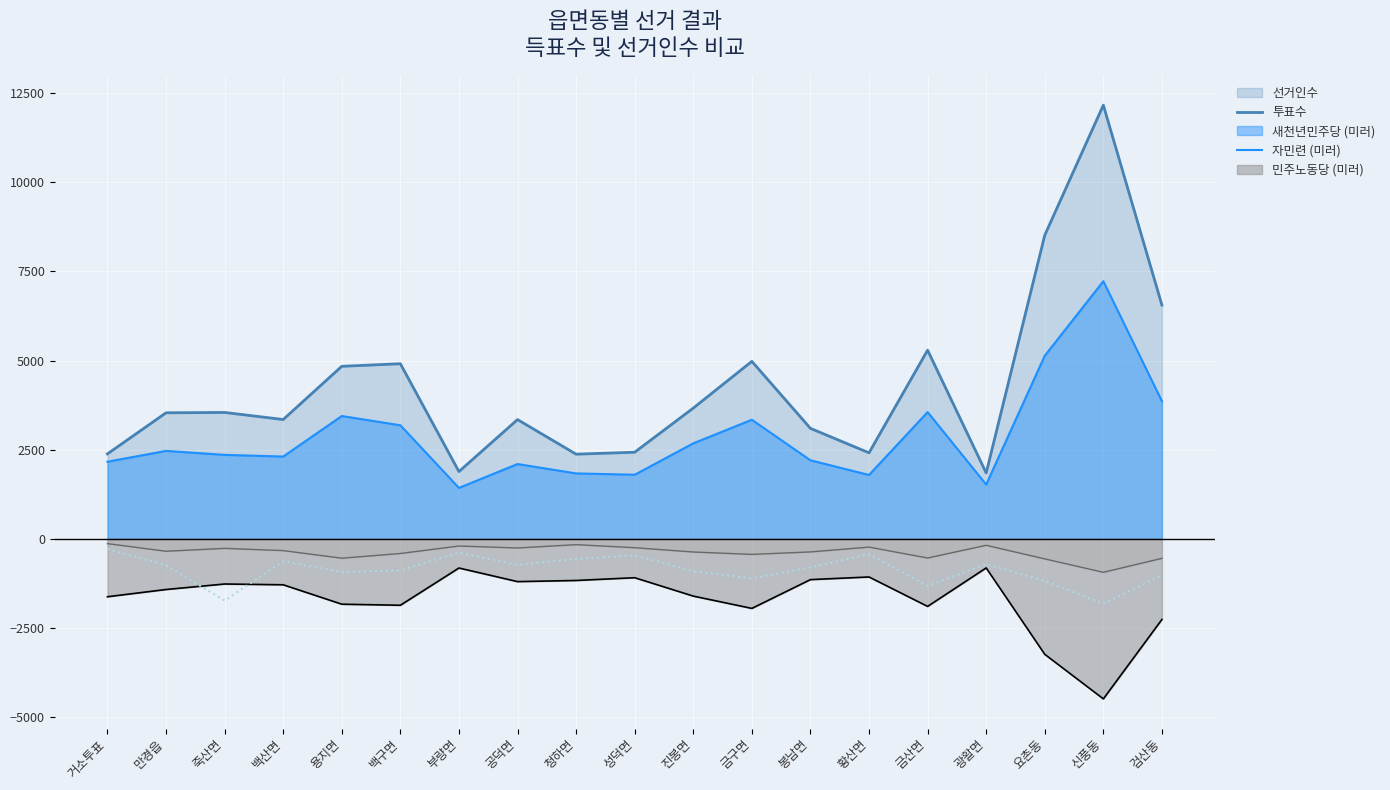

Count the number of categories in the chart.

19